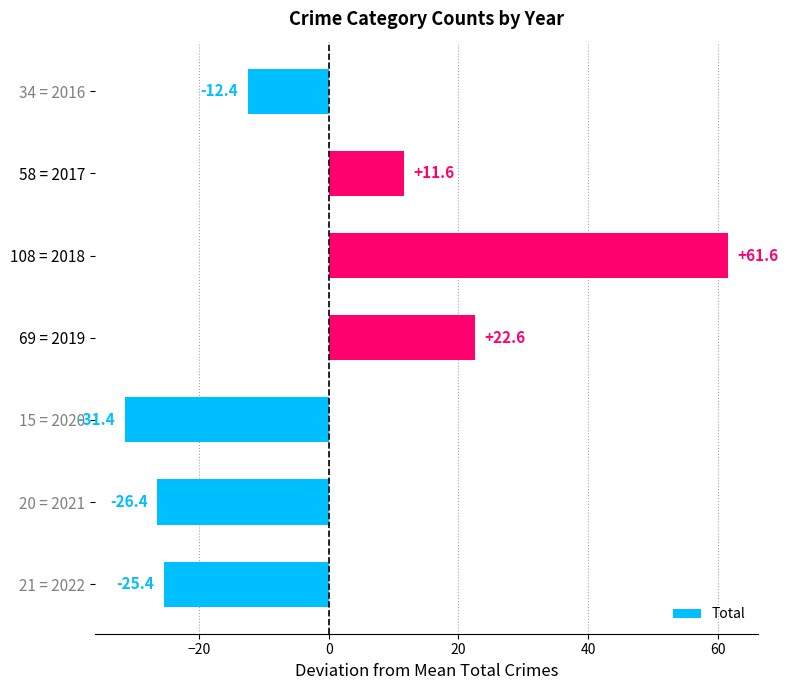

Rank the categories by value from highest to lowest.

108 = 2018, 69 = 2019, 58 = 2017, 34 = 2016, 21 = 2022, 20 = 2021, 15 = 2020